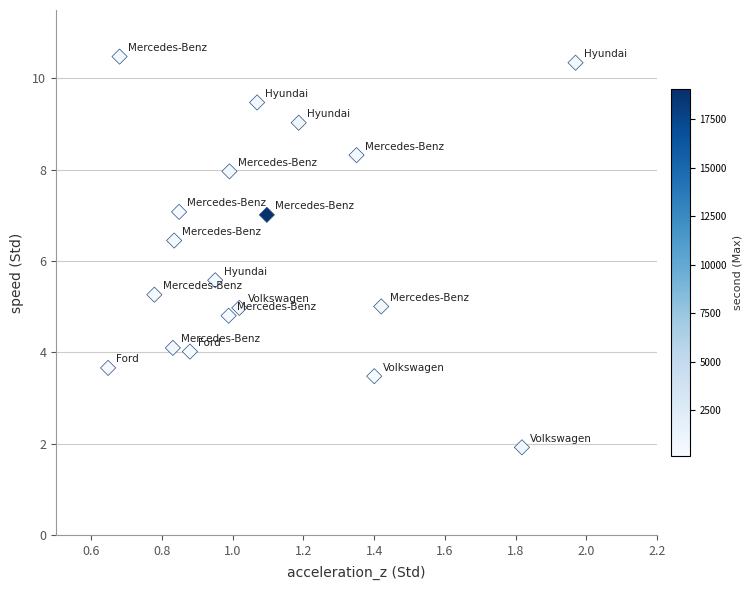

What is the range of Y values (max minus min)?

8.6